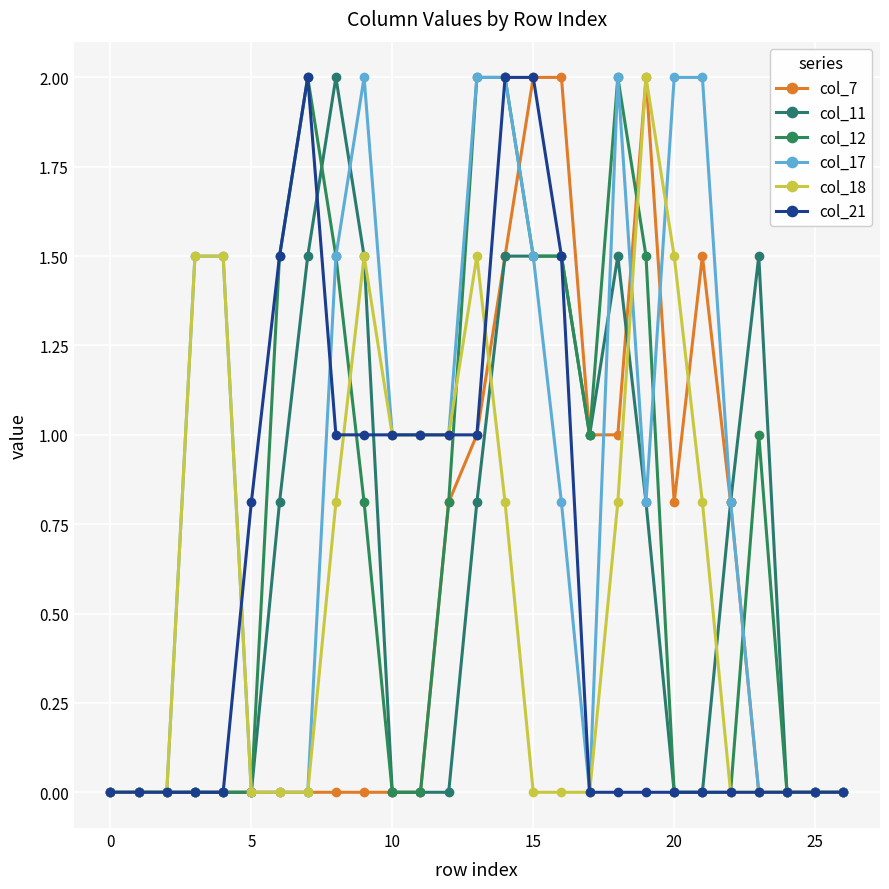

Count the number of data series in this chart.

6